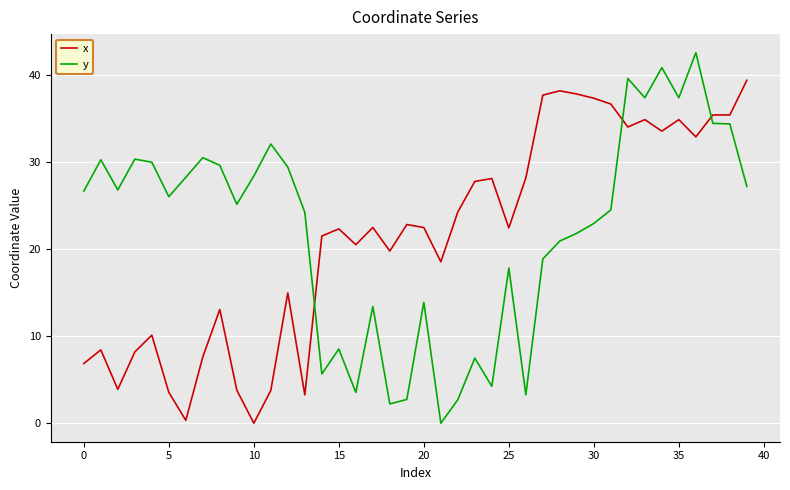

Rank the series by their maximum value, from lowest to highest.

x, y